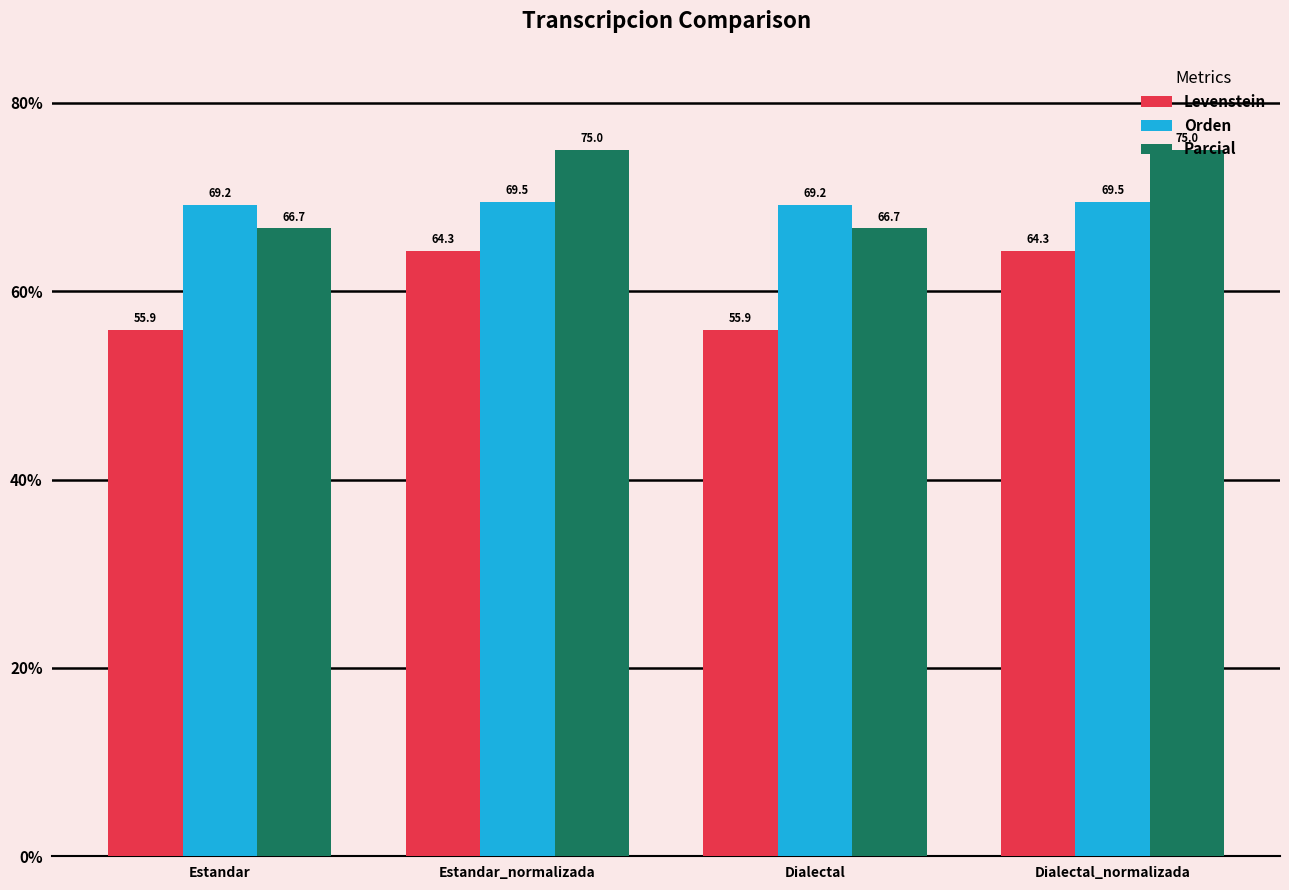

Is the value of Orden at Estandar greater than the value of Parcial at Dialectal?

Yes